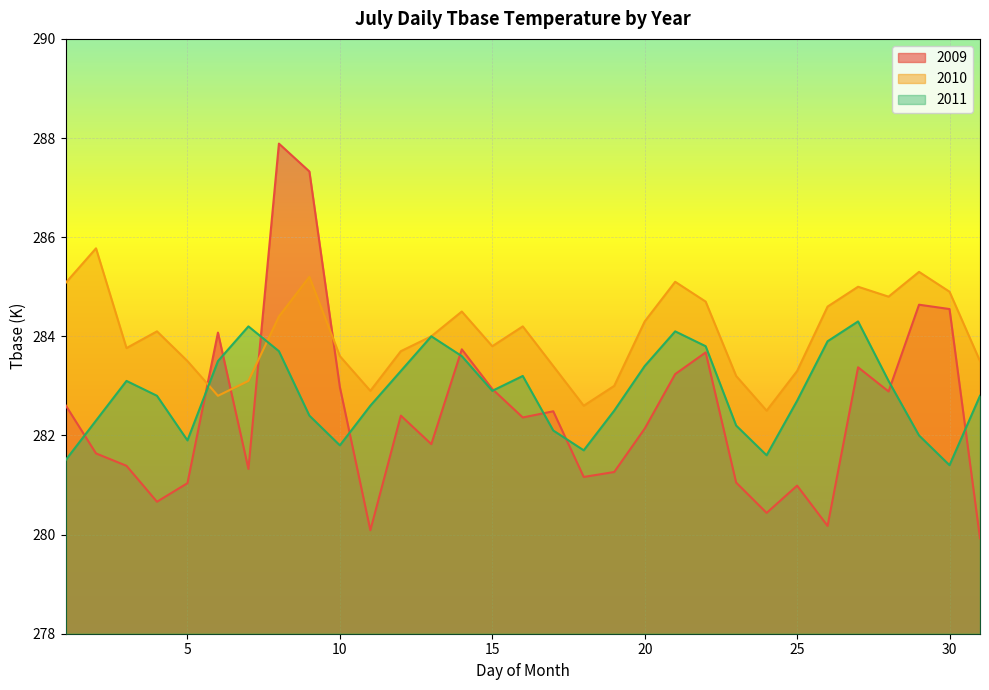

At which label is 2011 closest to 282?

29